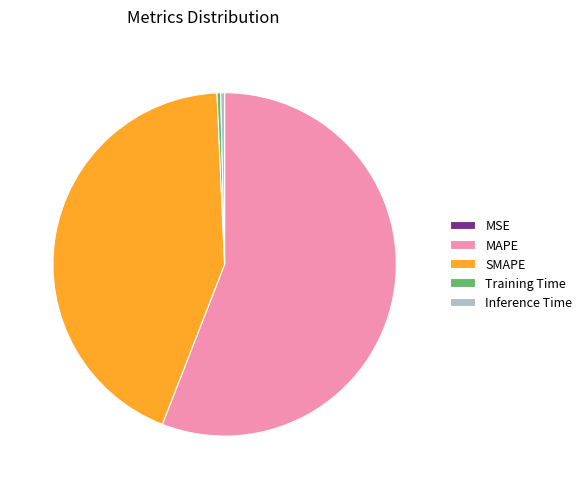

The SMAPE slice represents 33% of the pie. True or false?

False